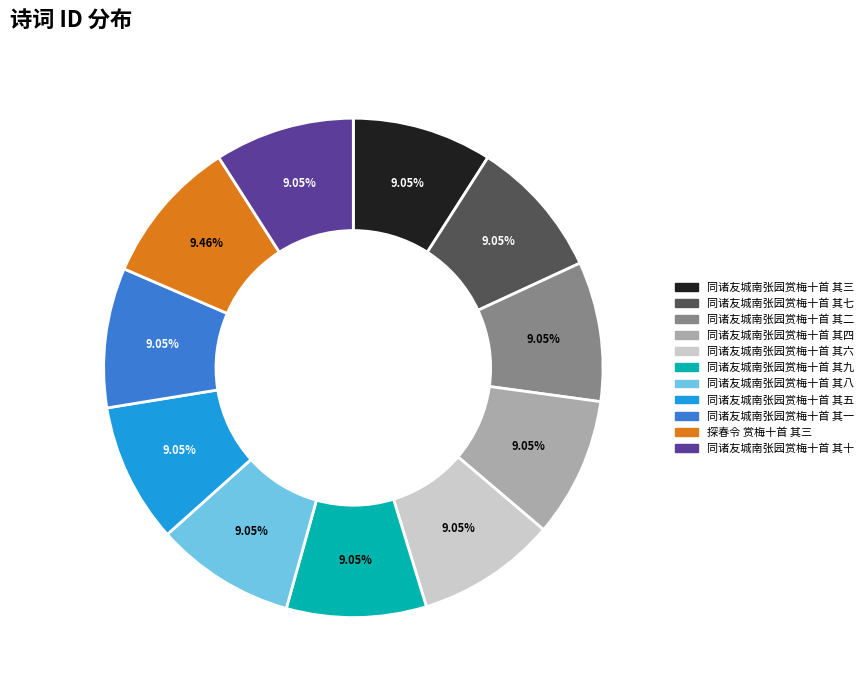

True or false: 同诸友城南张园赏梅十首 其七 accounts for 9% of the total.

True